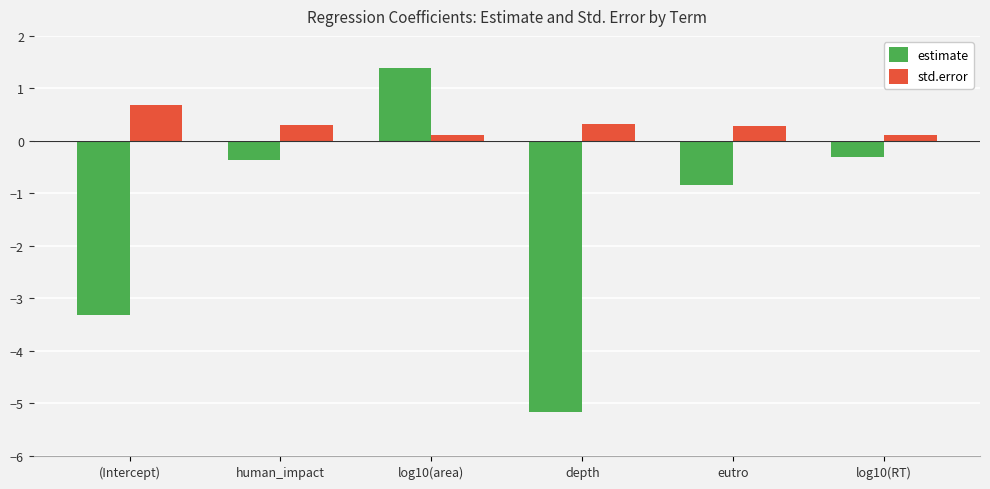

What are all the series names shown in the legend?

estimate, std.error